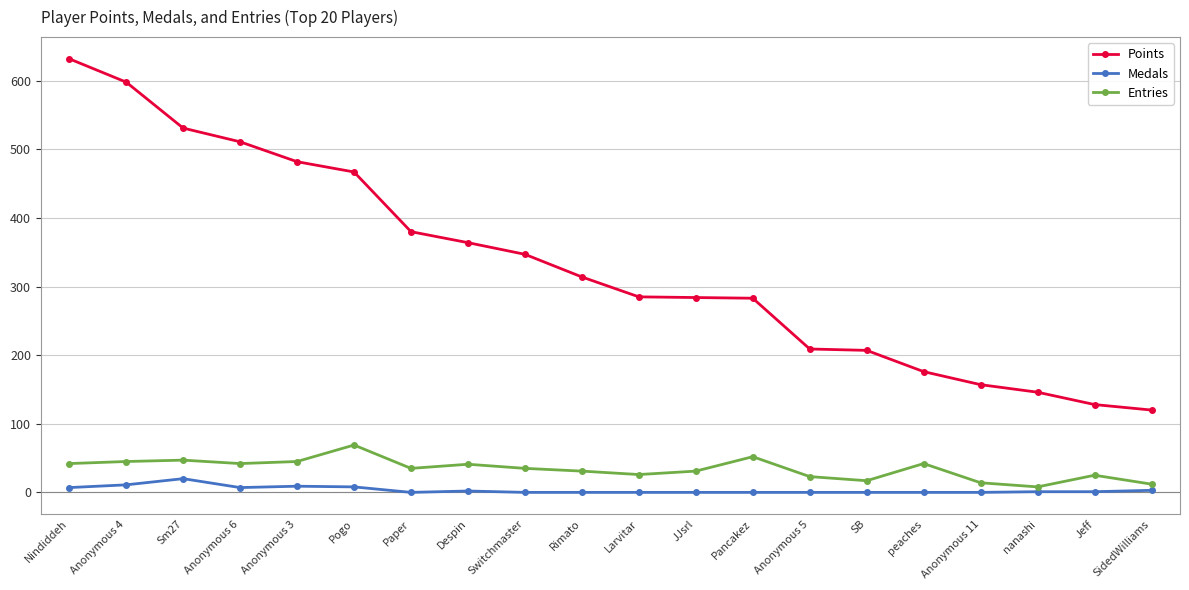

What is the maximum value for Points?

632